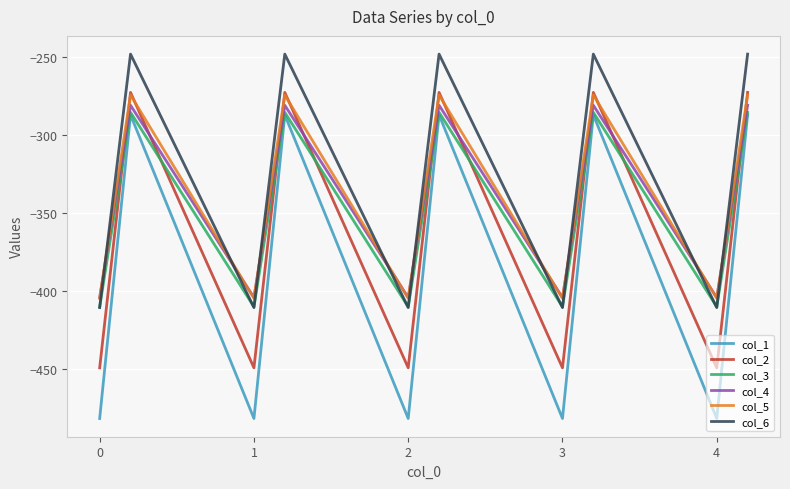

How many times do col_2 and col_3 cross each other?

9